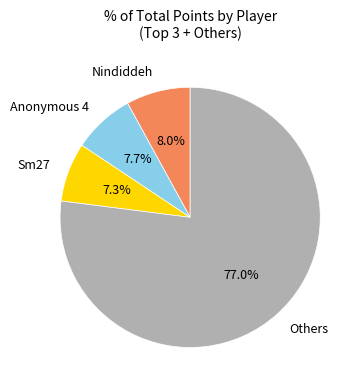

Does any single category account for the majority?

Yes